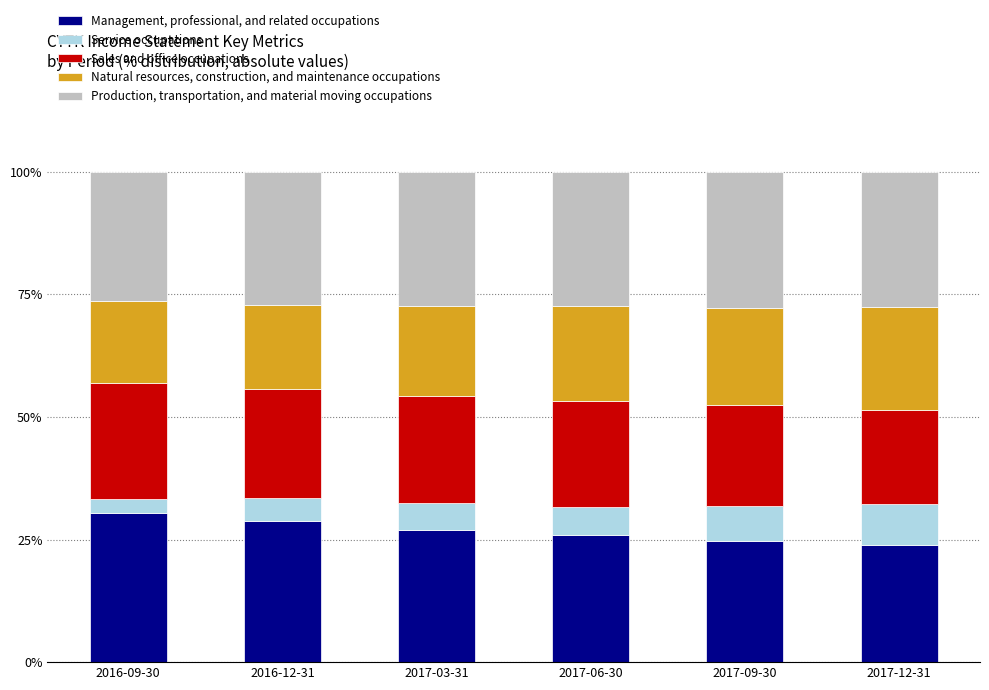

What is the sum of the Management, professional, and related occupations values at 2016-12-31 and 2017-06-30?

54.6